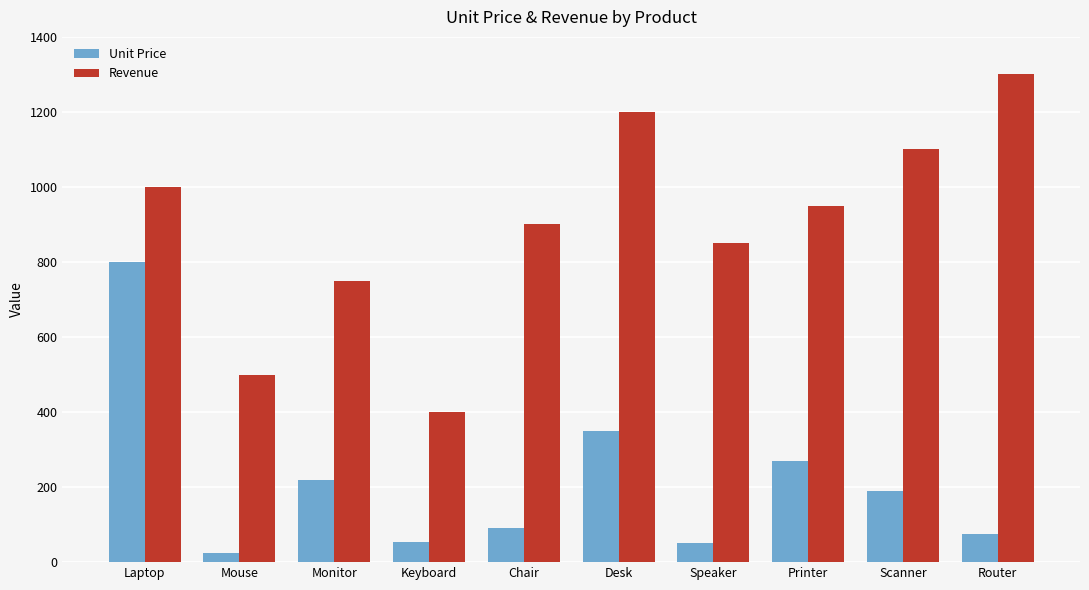

What is the lowest value of the Unit Price series?

25